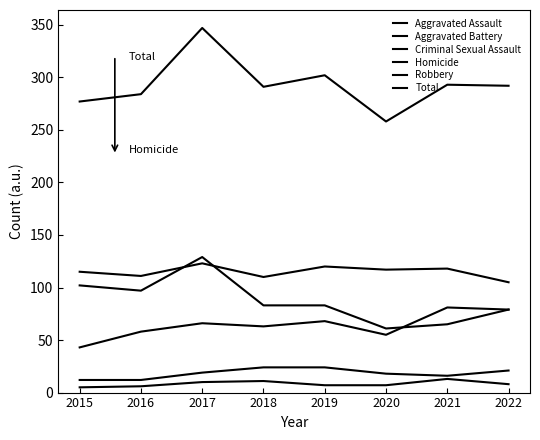

Does the chart have visible grid lines?

No